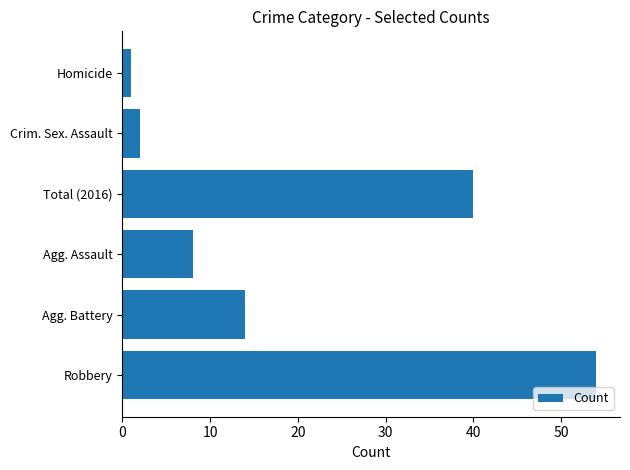

What is the average value?

20